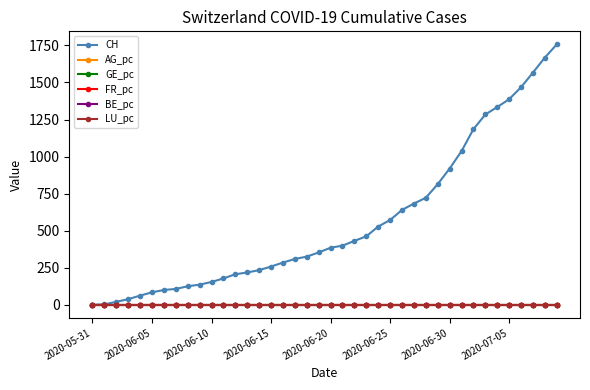

What is the maximum value shown in the chart?

1757.0